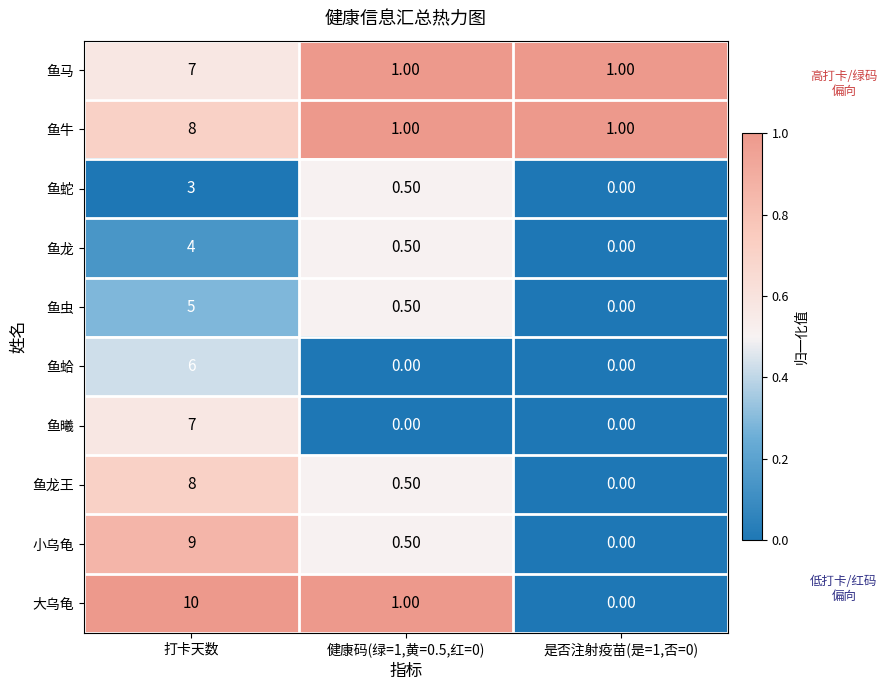

At which label does 大乌龟 first exceed 1?

打卡天数